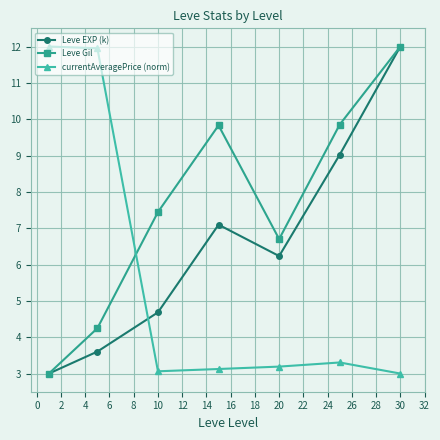

How many lines are shown in the chart?

3